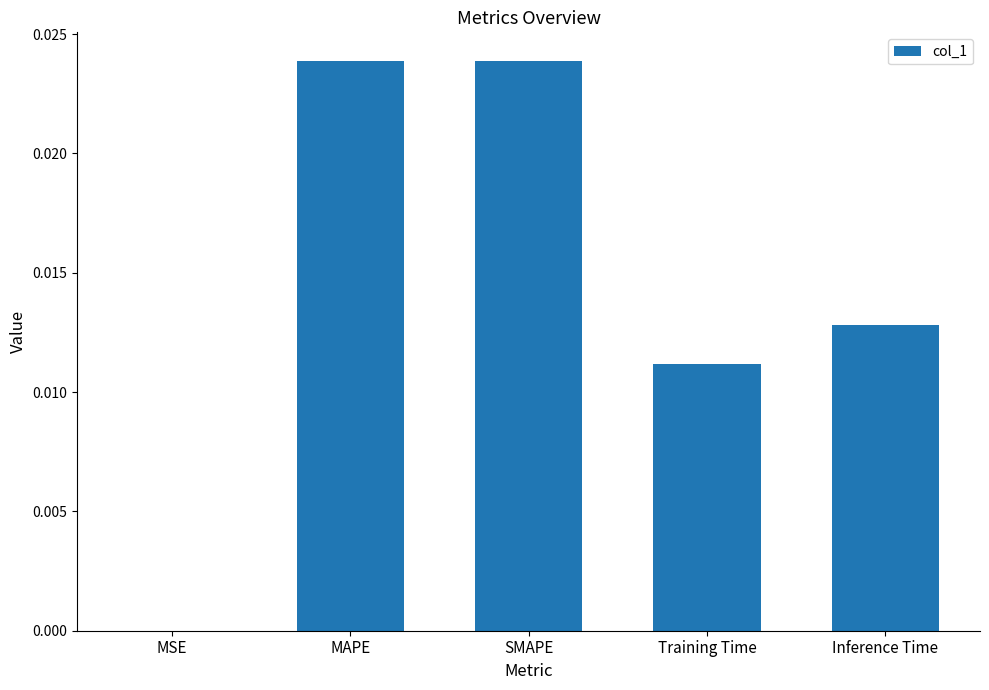

True or false: the data shows 0.0 at SMAPE.

True